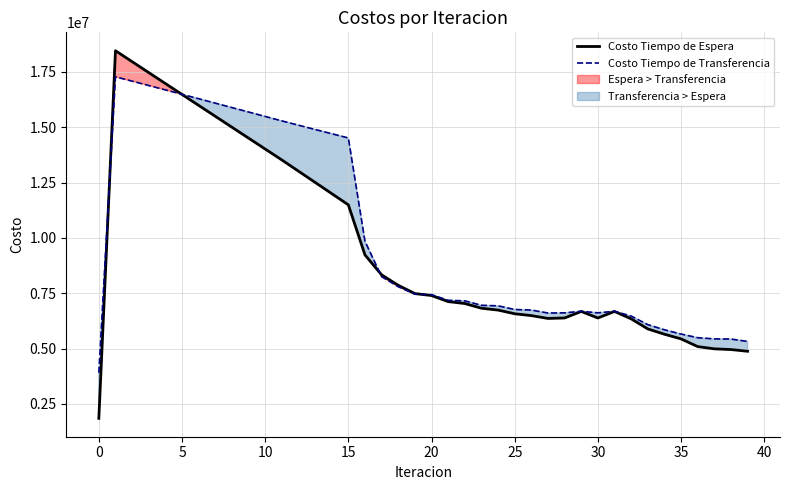

How many data points does each series have?

40